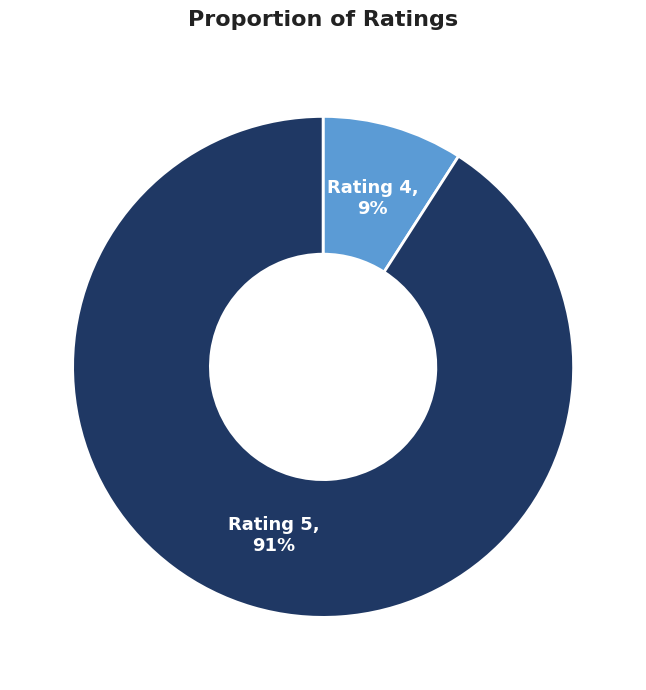

Is there a majority slice in this chart?

Yes